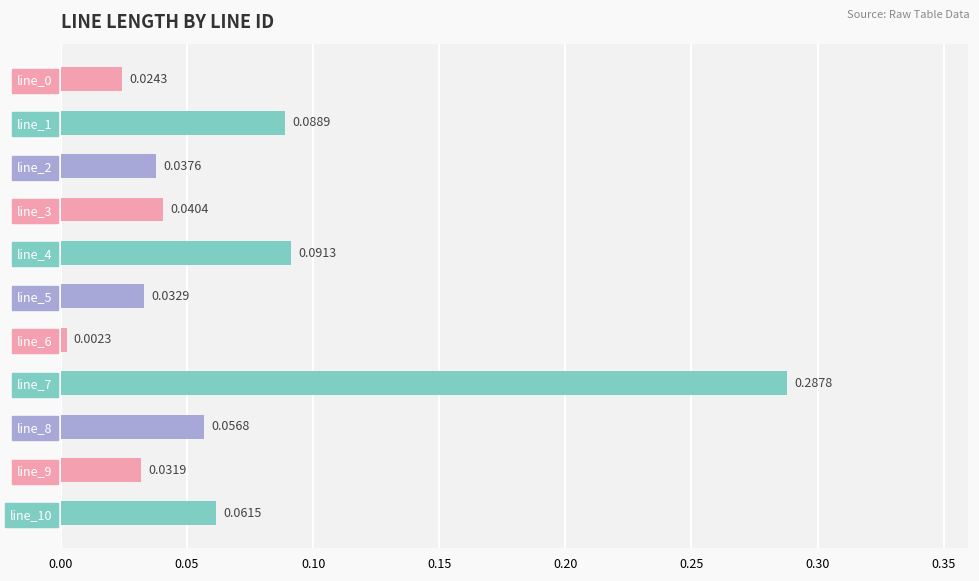

Between line_4 and line_5, which is larger?

line_4